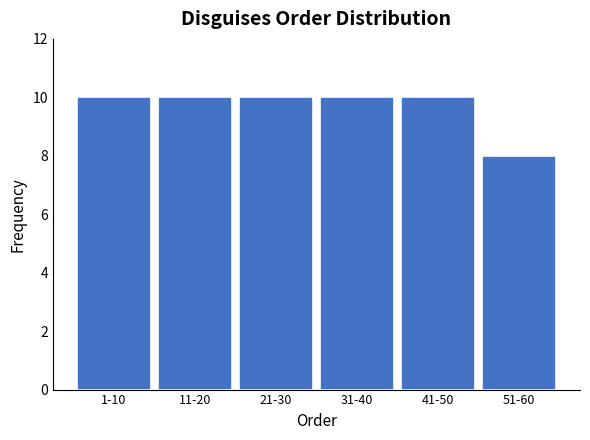

Reading right to left, extract all data points from this chart.

51-60=8	41-50=10	31-40=10	21-30=10	11-20=10	1-10=10